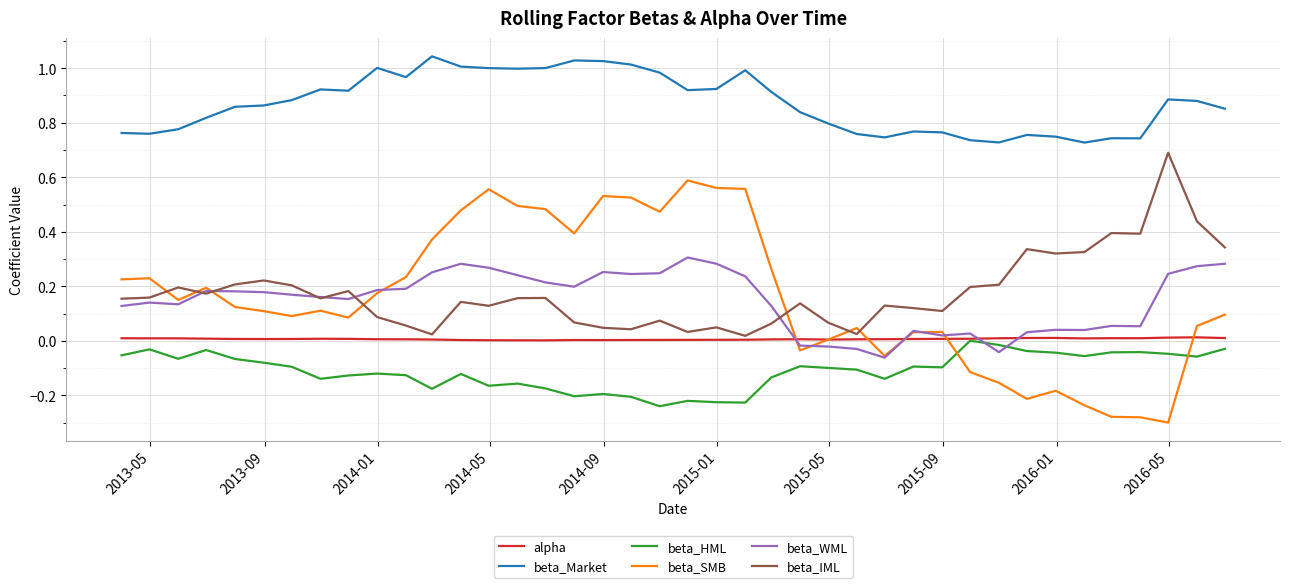

Which series has the largest total across all categories?

beta_Market